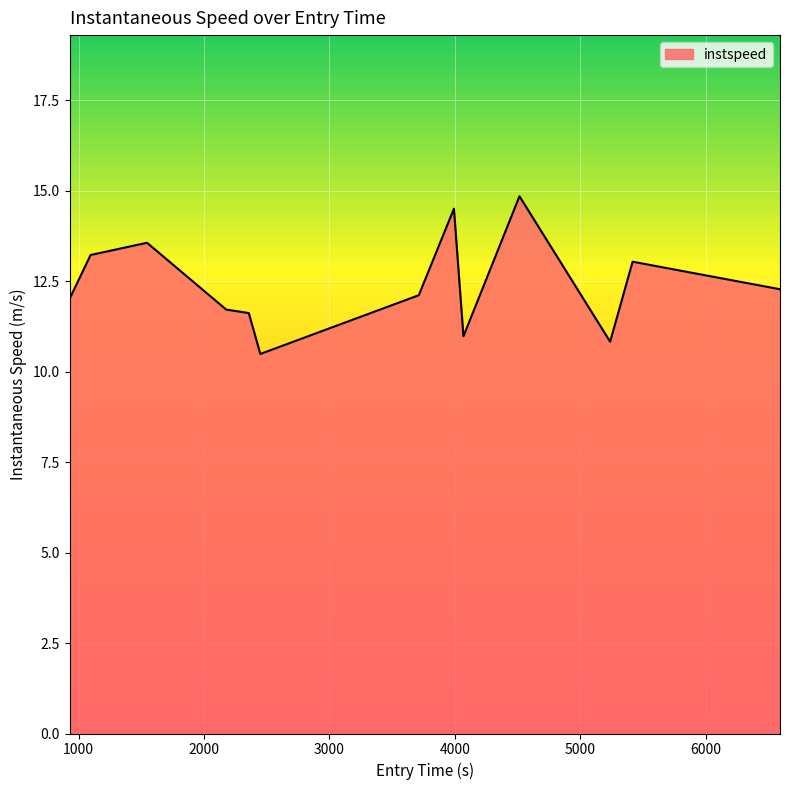

What is the difference between the maximum and minimum values?

4.4